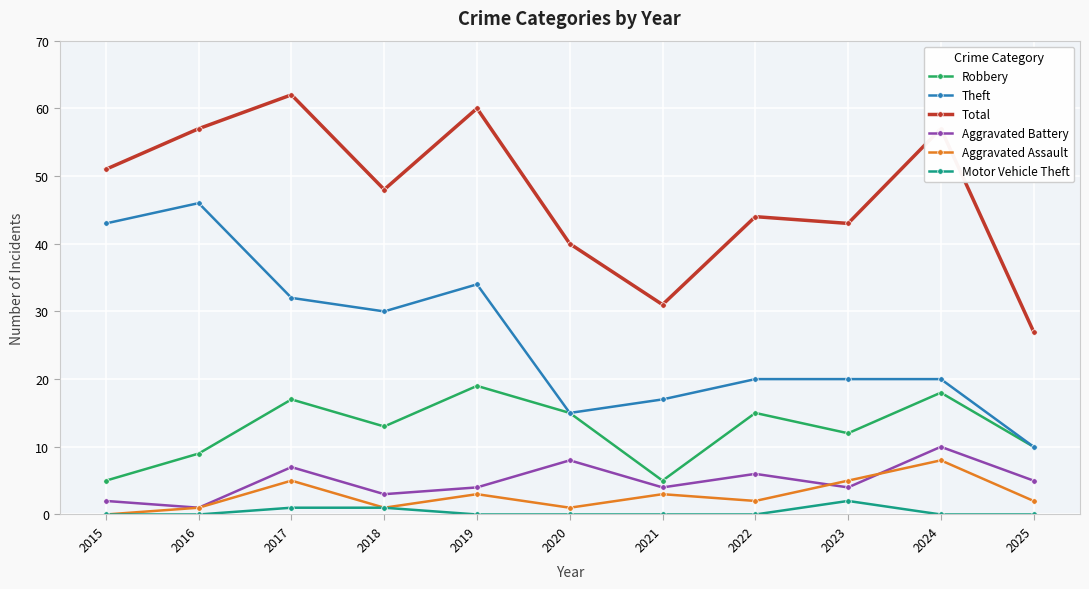

True or false: Total and Theft intersect in this chart.

False